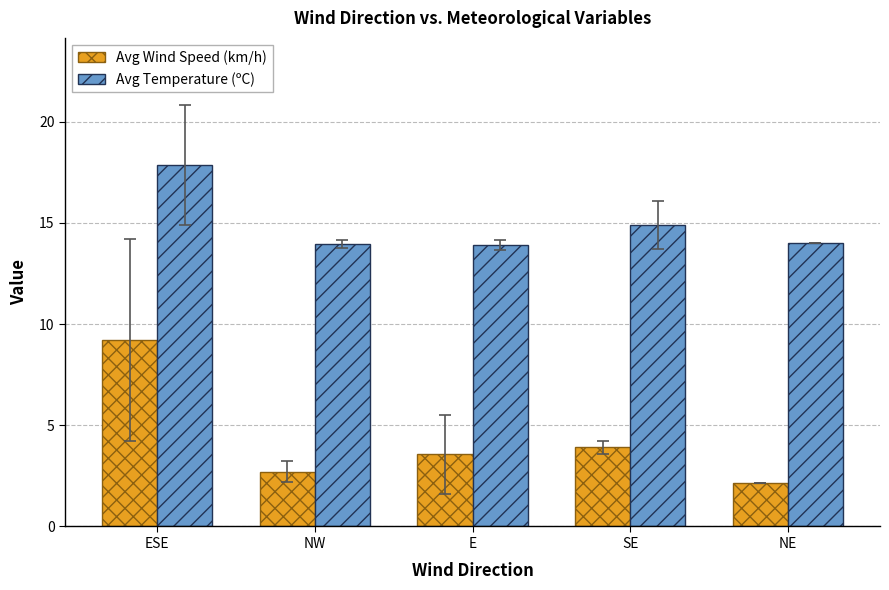

Which series has the largest range (max minus min)?

Avg Wind Speed (km/h)